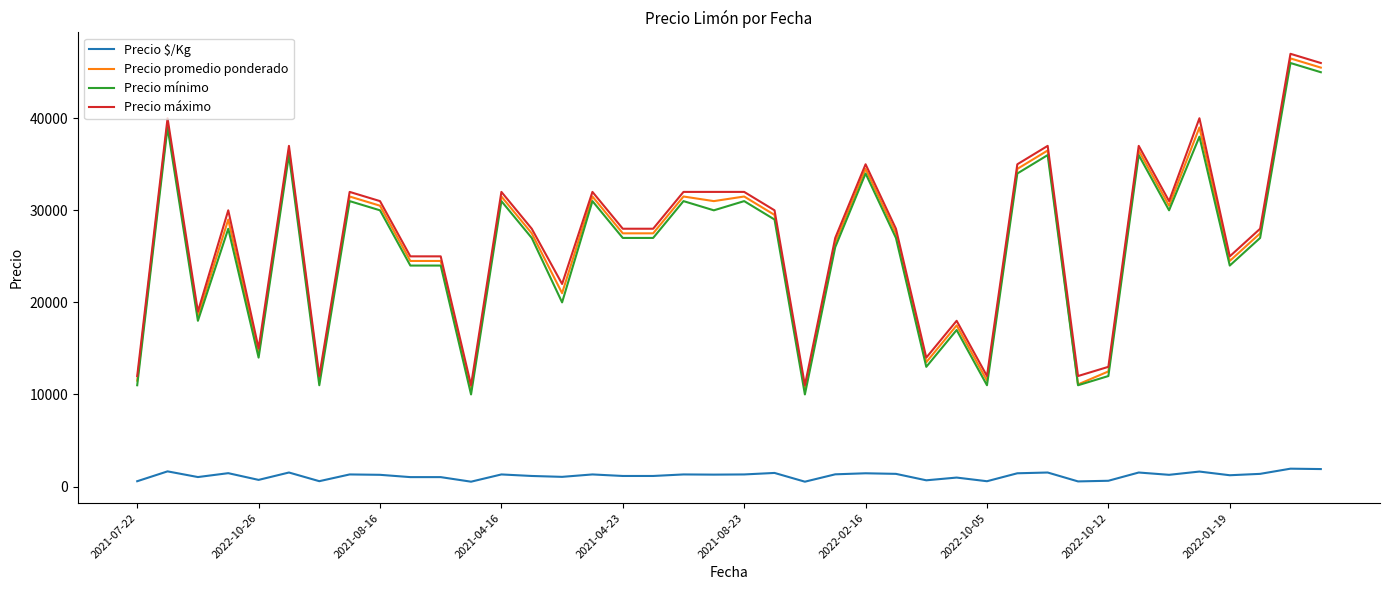

True or false: Precio promedio ponderado and Precio $/Kg cross at least once.

False